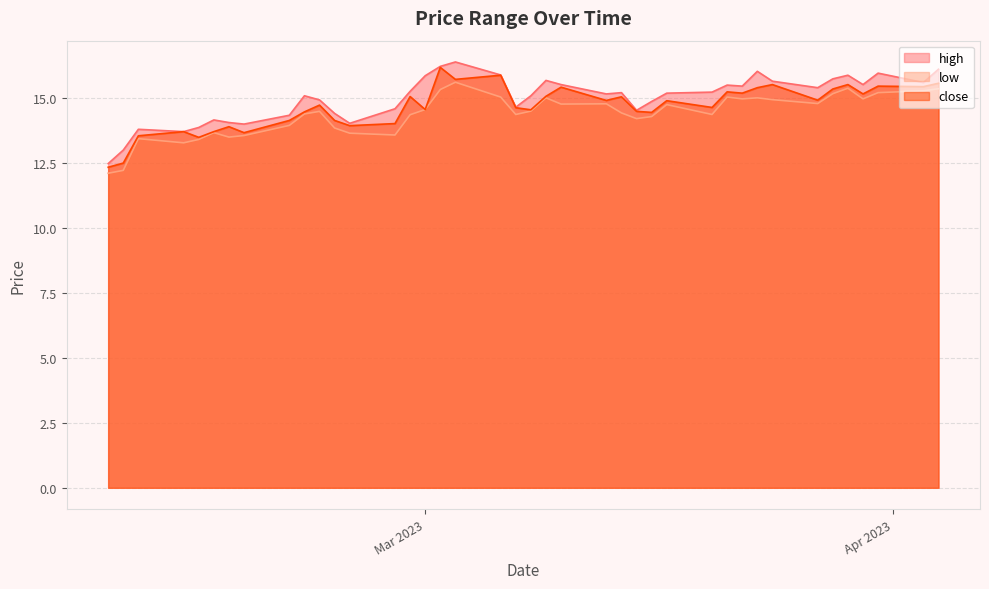

The value of close at 2023-02-15 is 13.7. True or false?

True